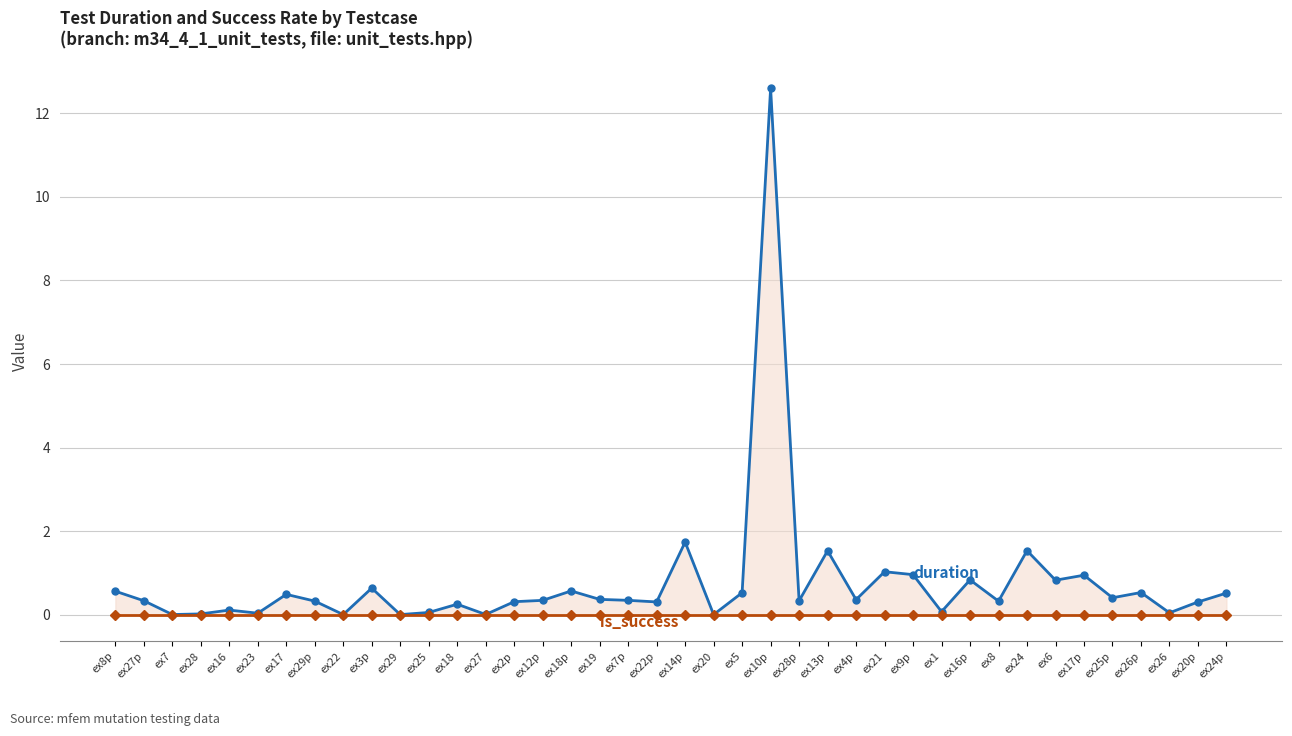

Reading right to left, list all the values displayed in this chart.

duration: 0.5	0.3	0.0	0.5	0.4	0.9	0.8	1.5	0.3	0.8	0.1	1.0	1.0	0.4	1.5	0.3	12.6	0.5	0.0	1.7	0.3	0.3	0.4	0.6	0.3	0.3	0.0	0.3	0.1	0.0	0.6	0.0	0.3	0.5	0.0	0.1	0.0	0.0	0.3	0.6
is_success: 0.0	0.0	0.0	0.0	0.0	0.0	0.0	0.0	0.0	0.0	0.0	0.0	0.0	0.0	0.0	0.0	0.0	0.0	0.0	0.0	0.0	0.0	0.0	0.0	0.0	0.0	0.0	0.0	0.0	0.0	0.0	0.0	0.0	0.0	0.0	0.0	0.0	0.0	0.0	0.0